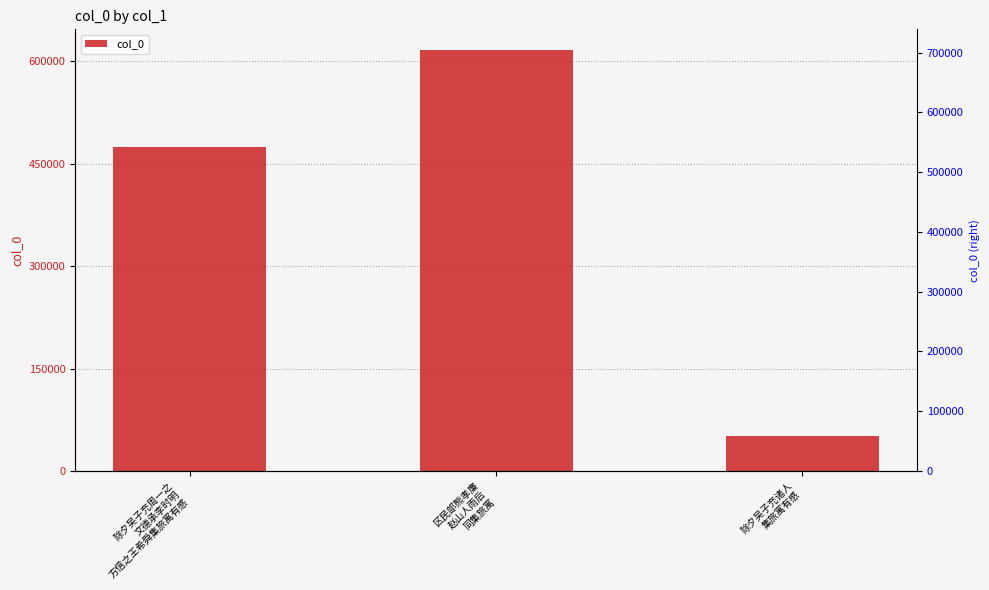

True or false: the data shows 474544 at 除夕吴子充周一之
文德承李时明
方信之王希舜集旅寓有感.

True